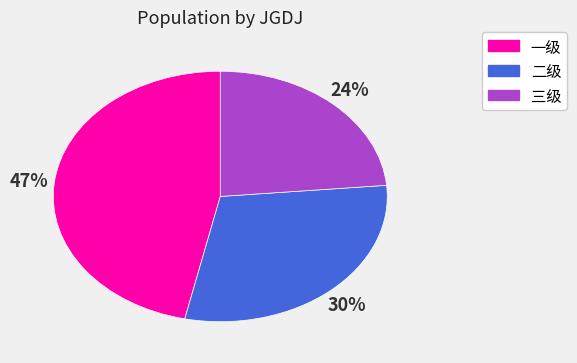

Combined, do 一级 and 二级 account for over 50%?

Yes